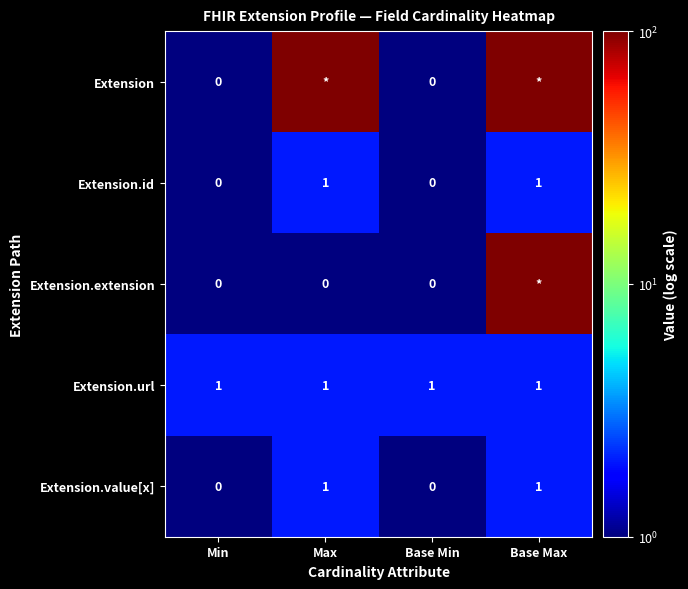

What is the minimum value shown in the chart?

1